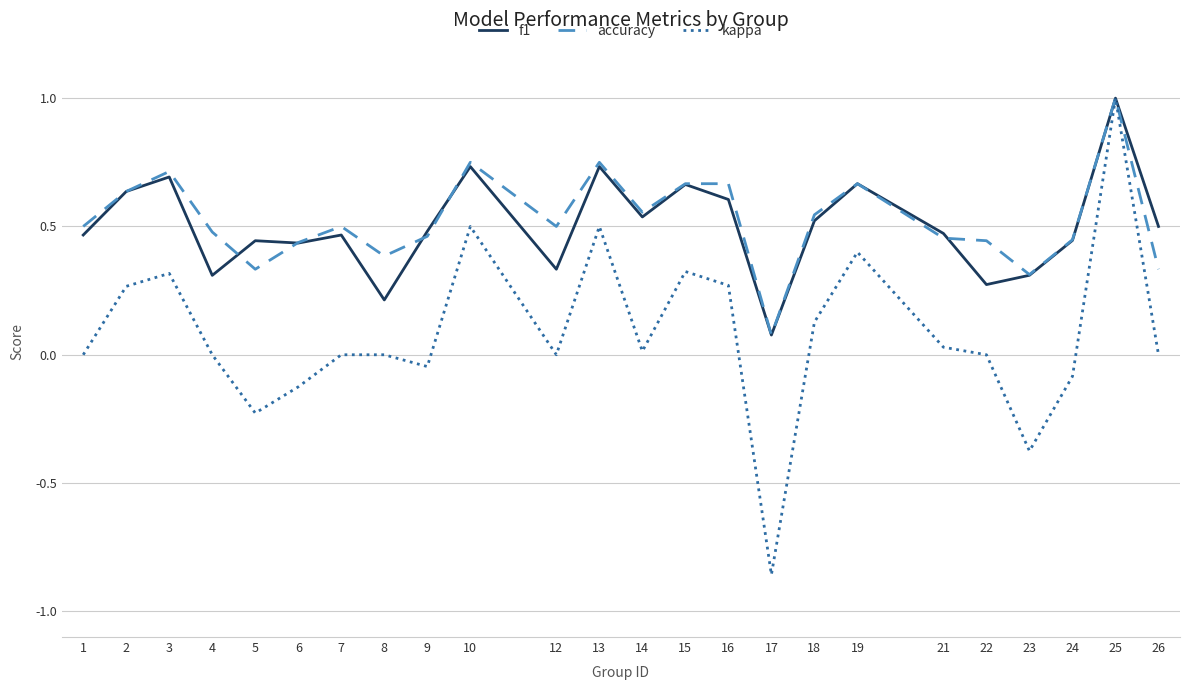

Between 9 and 25, which series saw the biggest shift?

kappa